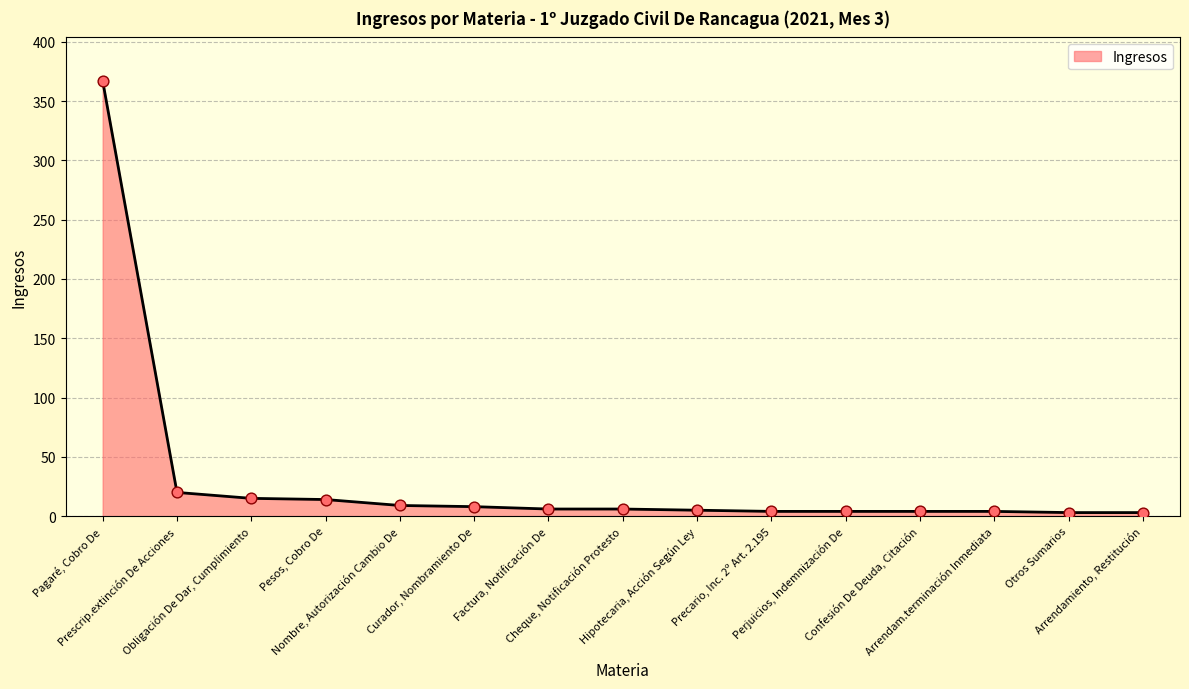

Between Curador, Nombramiento De and Prescrip.extinción De Acciones, which is larger?

Prescrip.extinción De Acciones